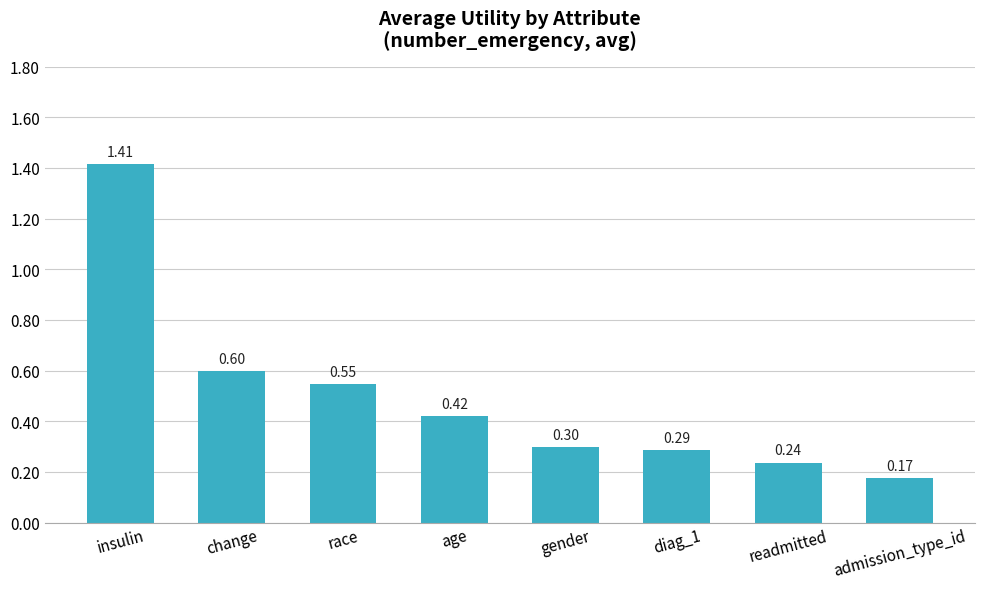

The chart shows a value of 1.0 at insulin. True or false?

False